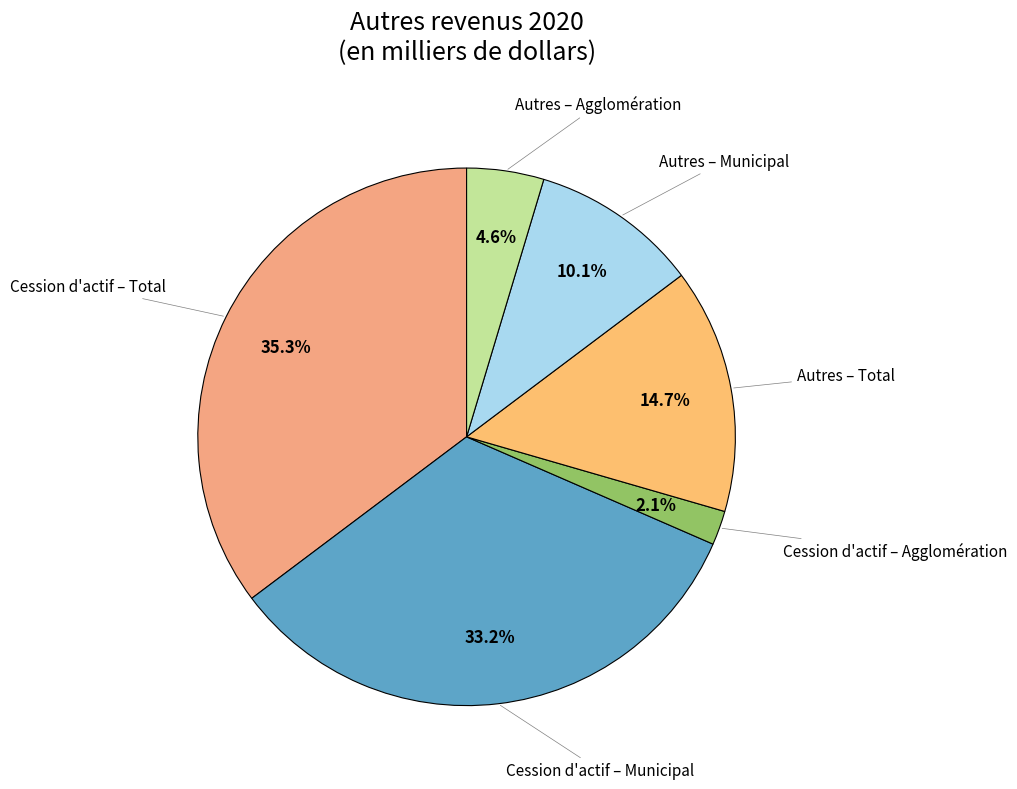

Is it true that Cession d'actif – Agglomération is 13% of the pie?

False